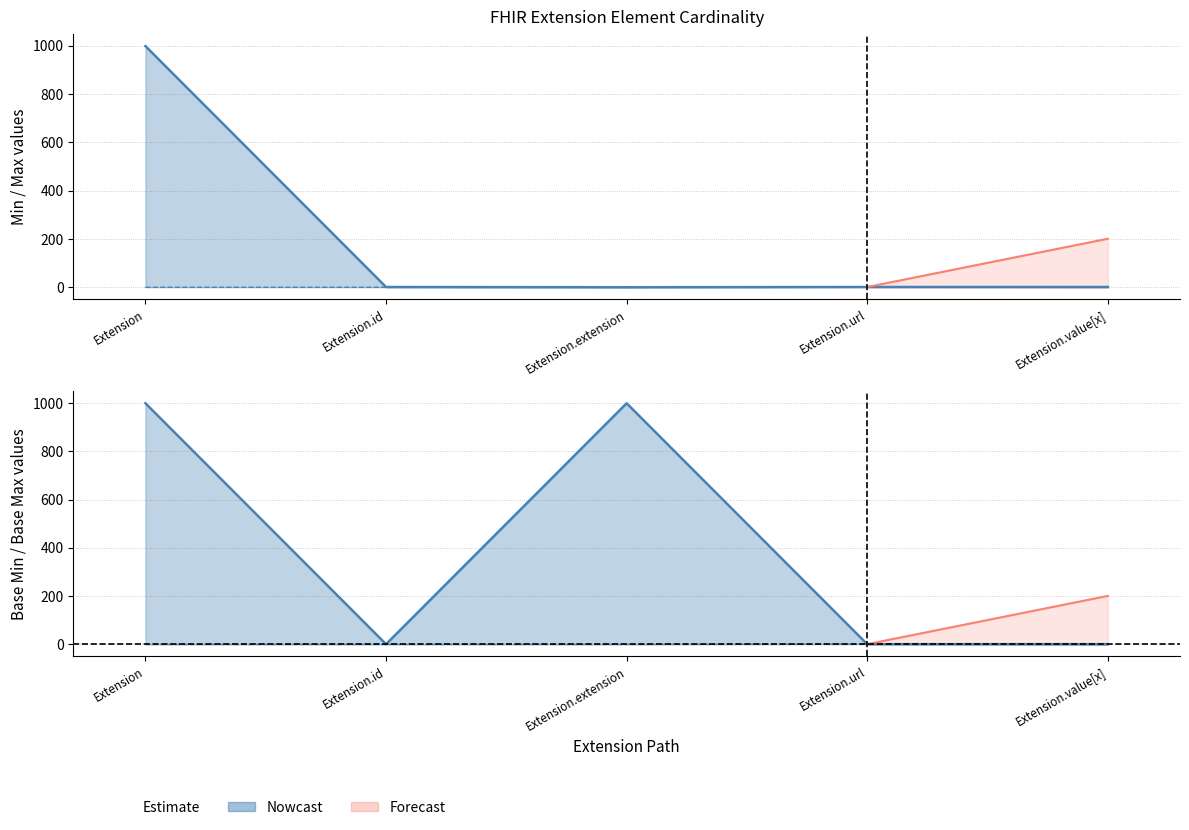

What position from the right is Extension.url?

2